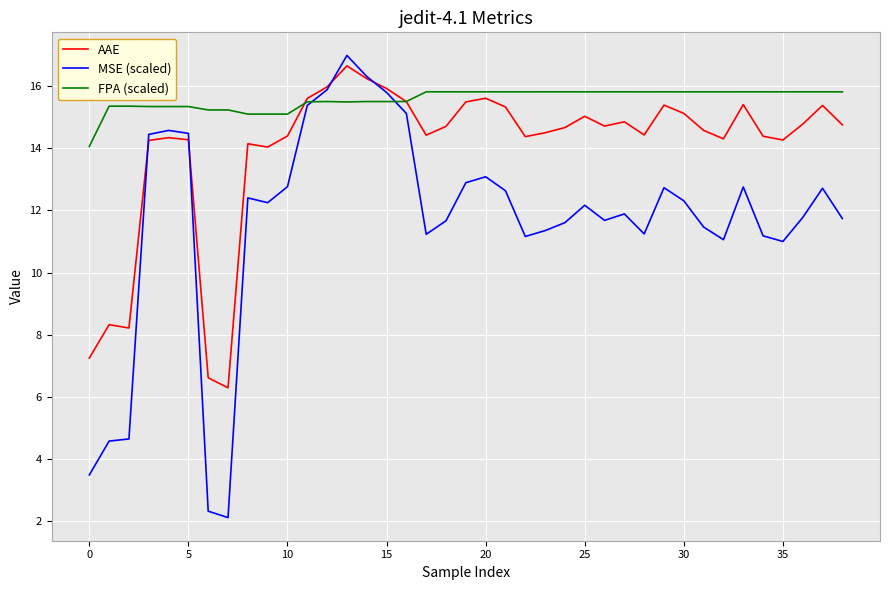

Which series has the largest total across all categories?

FPA (scaled)